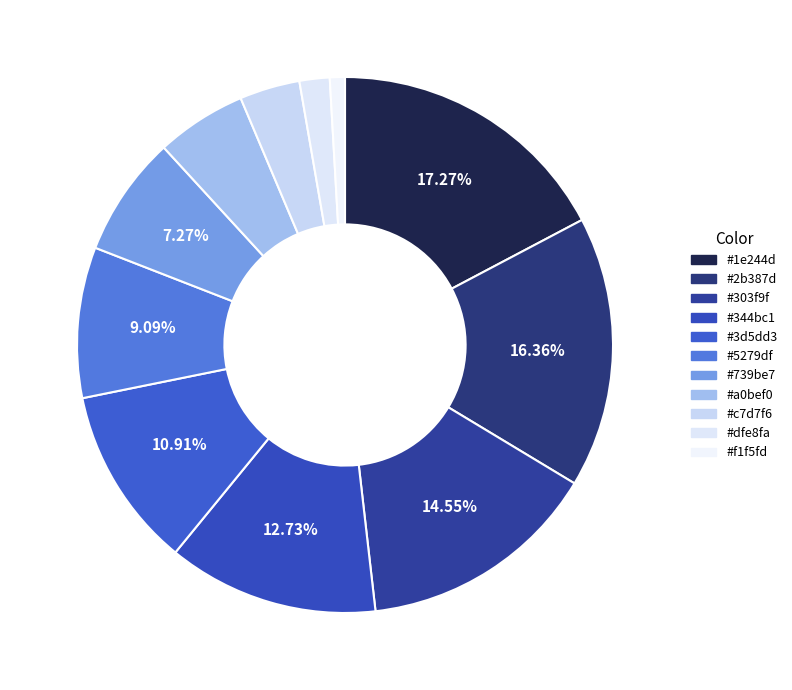

How many slices are in this pie chart?

11